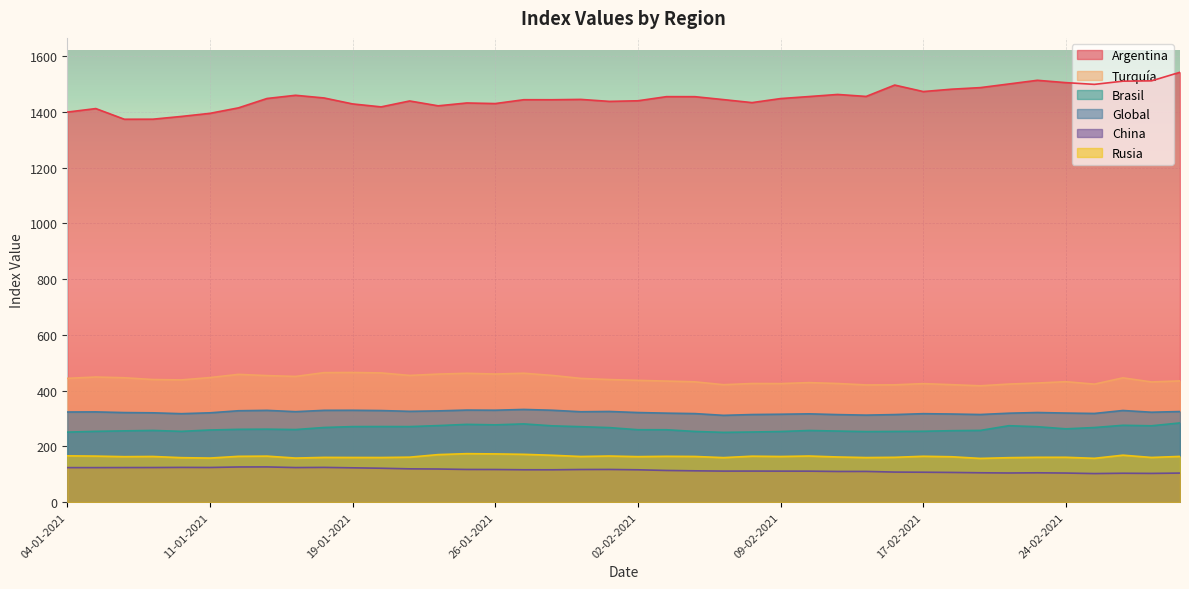

Where is the first local maximum for Global?

05-01-2021